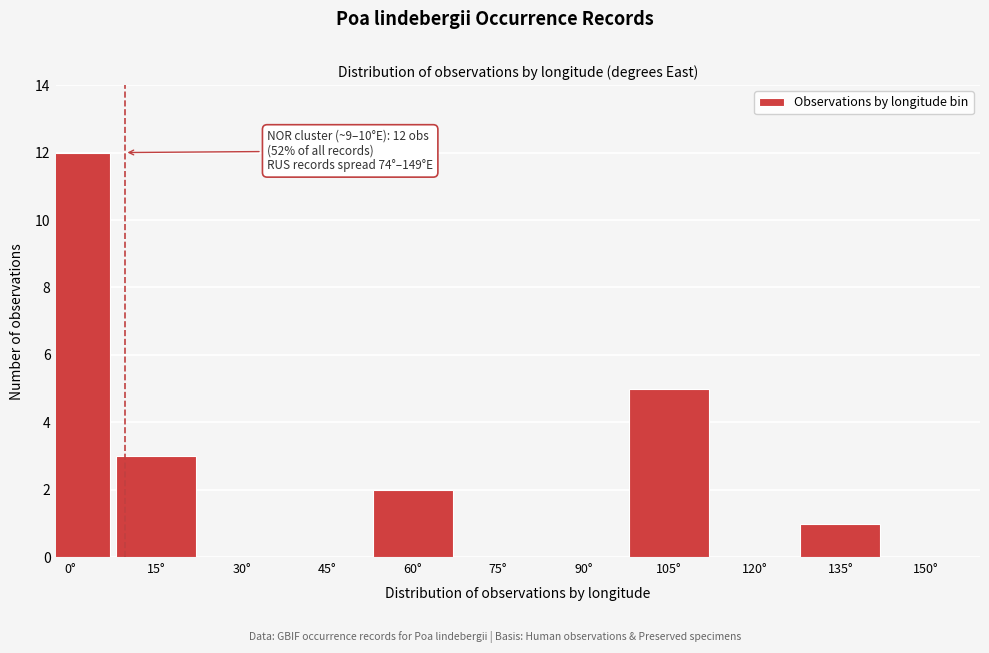

Reading left to right, transcribe all the data shown in this chart.

0°=12	15°=3	30°=0	45°=0	60°=2	75°=0	90°=0	105°=5	120°=0	135°=1	150°=0